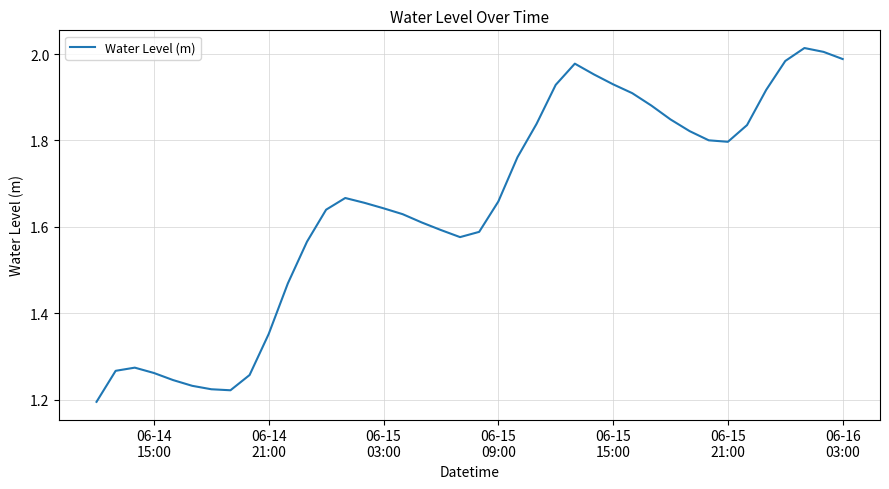

What is the difference between the maximum and minimum values?

0.8